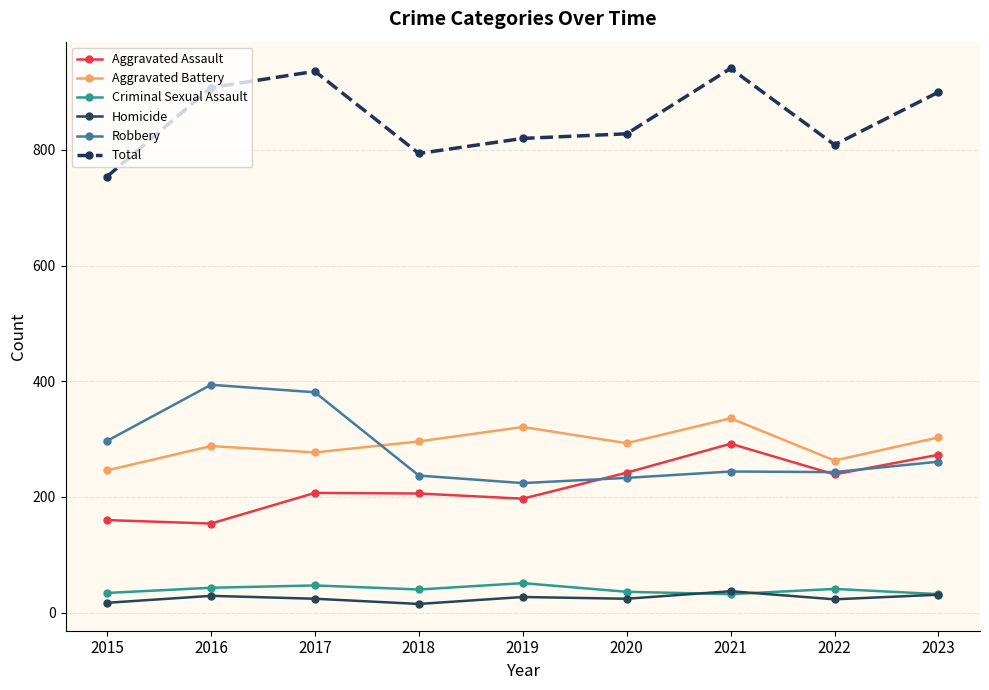

What is the value of the Aggravated Assault point at the 9th from the left?

273